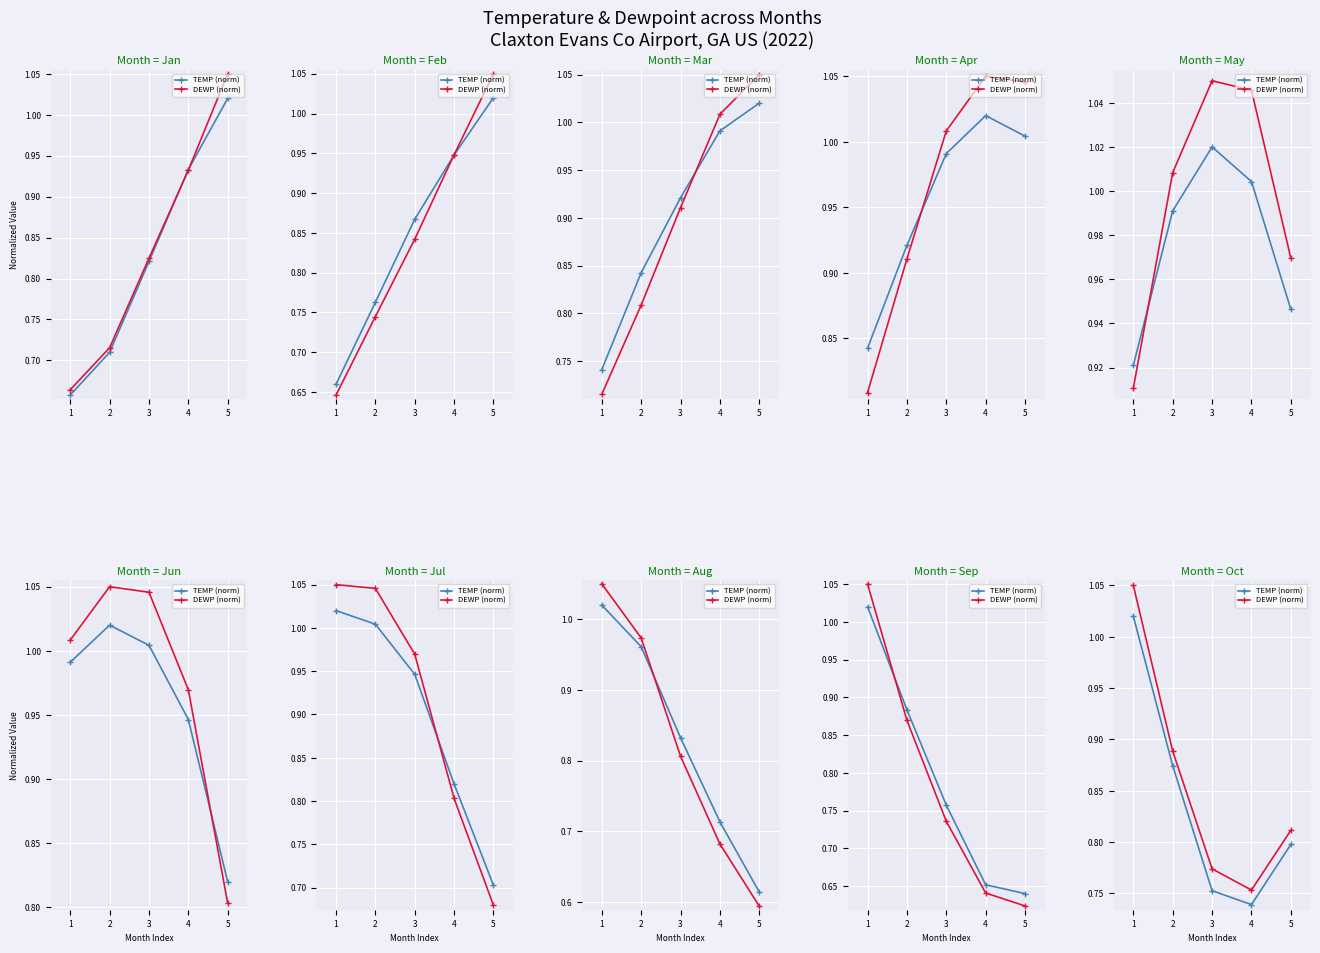

What is the value of the TEMP (norm) point at the 4th from the left?

0.7